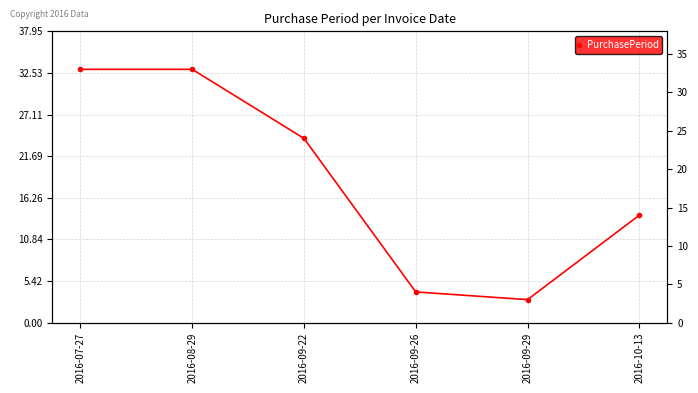

At which category does the data reach its first local valley?

2016-09-29